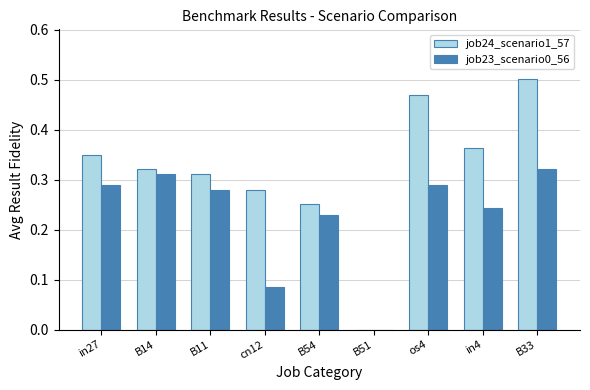

Are the bars horizontal?

No